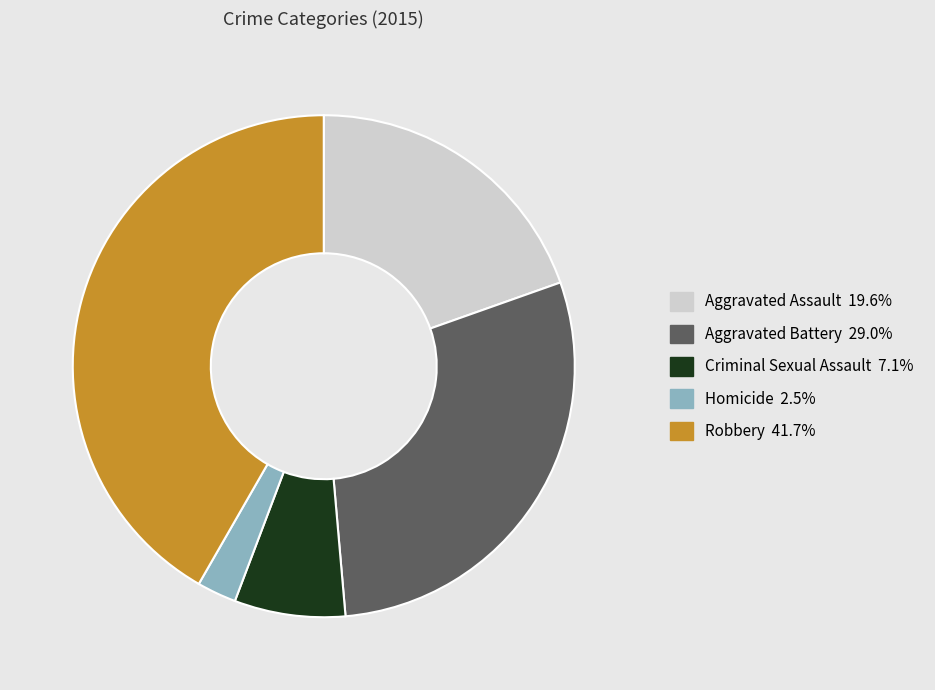

How many slices are in this pie chart?

5